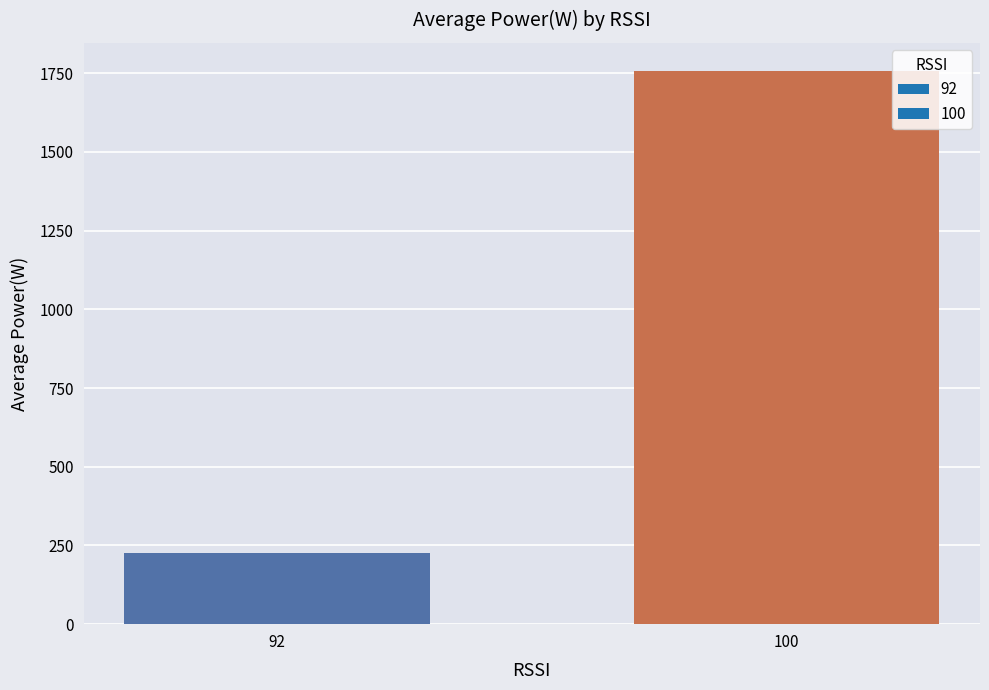

How many bars are there in total?

2